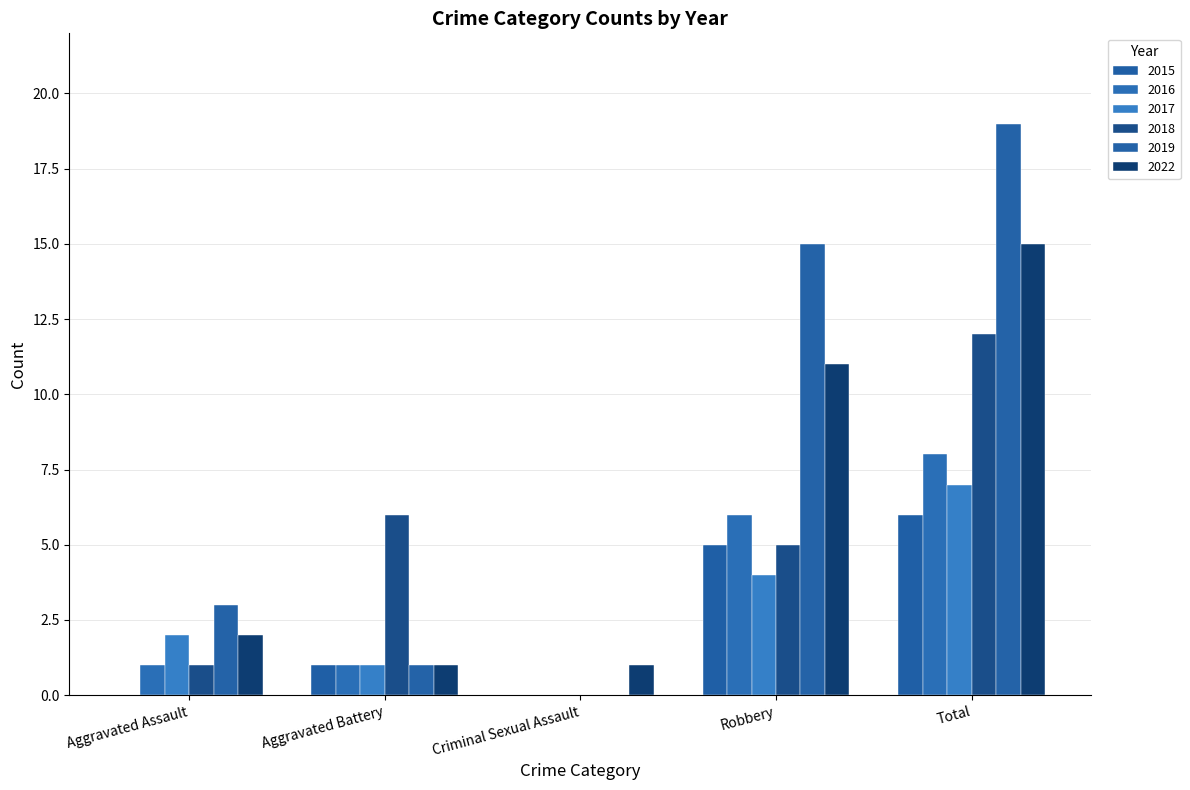

How many values in 2018 are above zero?

4